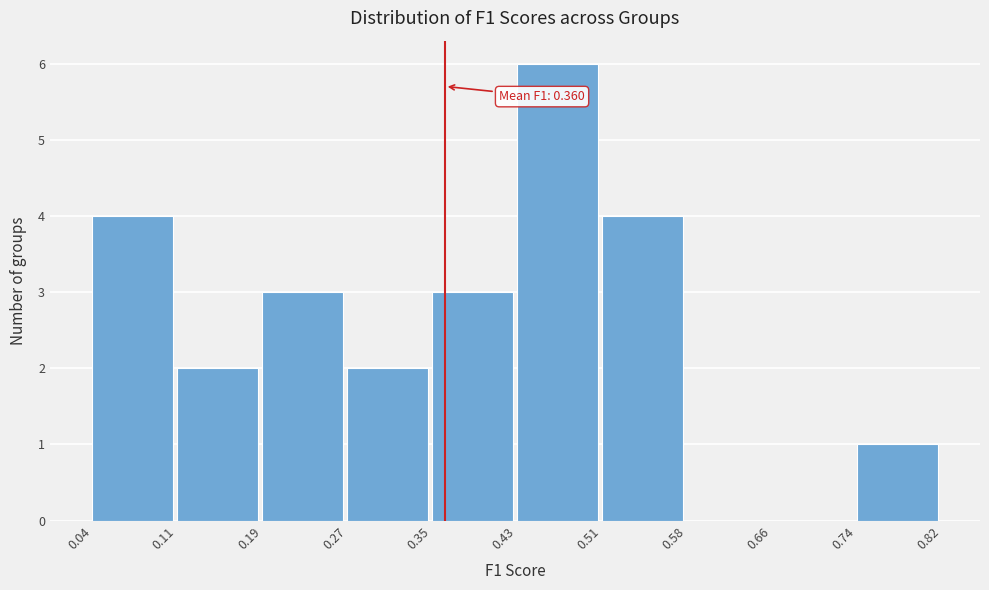

Which range on the x-axis has the tallest bar?

0.43 to 0.51